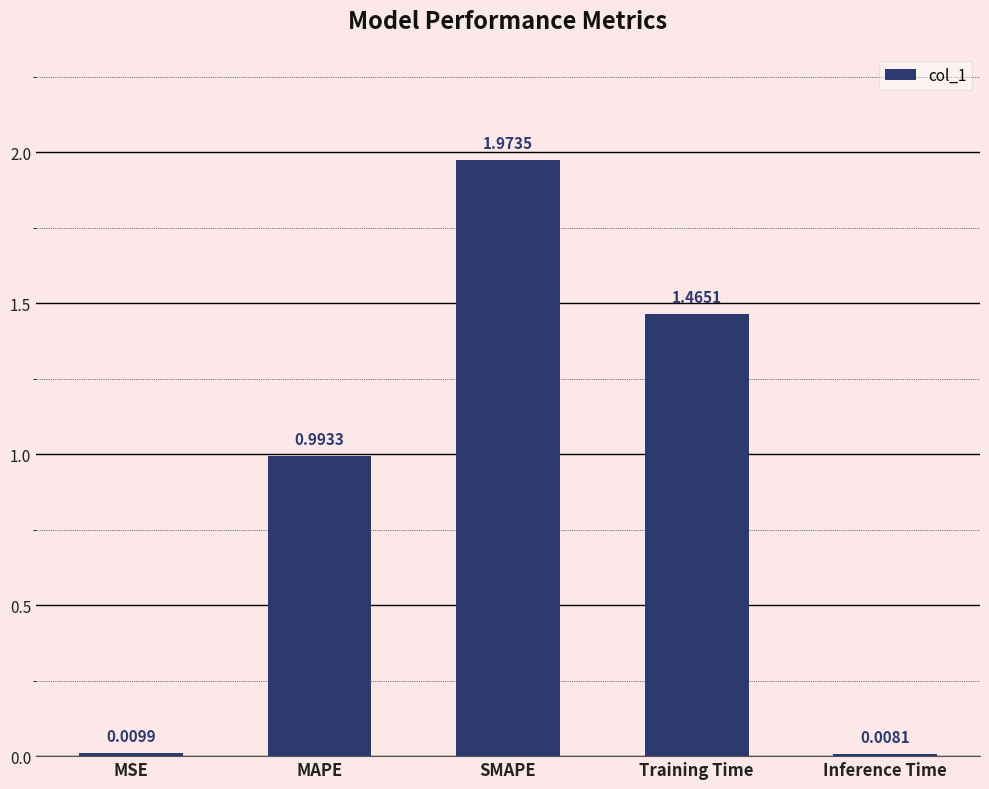

Which category has the highest value across all series?

SMAPE